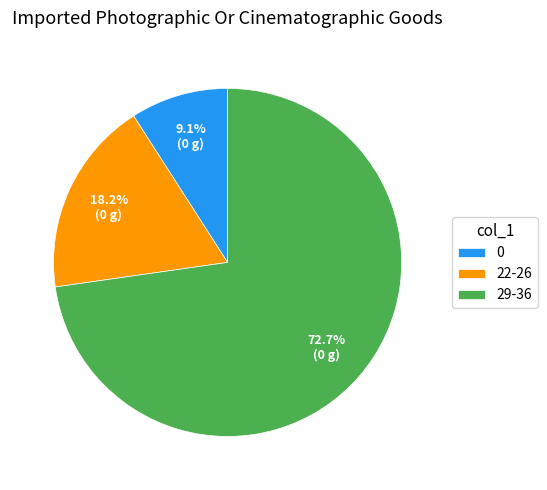

What percentage do 22-26 and 29-36 together represent?

90.9%